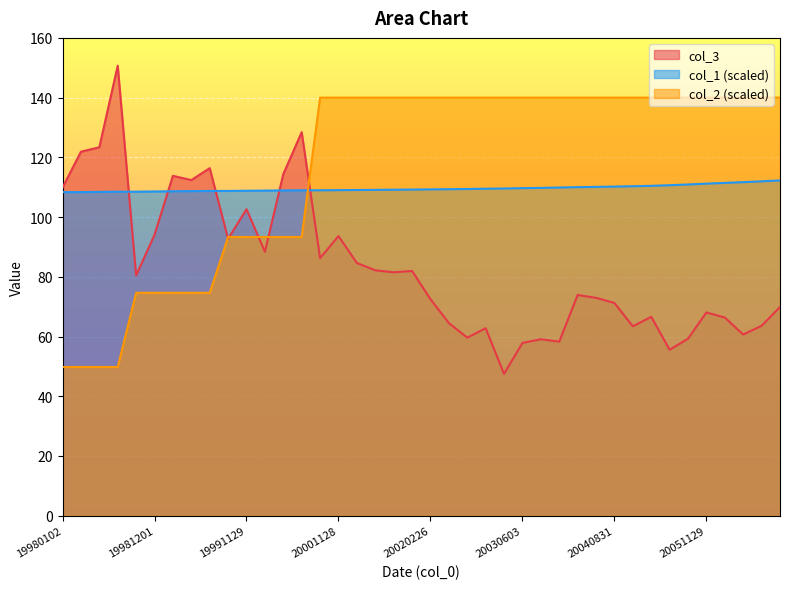

Reading right to left, list all the values displayed in this chart.

col_3: 69.9	63.6	60.7	66.3	68.1	59.3	55.6	66.6	63.4	71.2	73.0	73.9	58.3	59.1	57.9	47.5	62.8	59.6	64.5	72.5	81.9	81.5	82.2	84.6	93.6	86.2	128.4	114.4	88.4	102.6	92.7	116.4	112.4	113.8	94.1	80.4	150.7	123.4	121.9	109.9
col_1: 112.3	112.0	111.7	111.4	111.2	110.9	110.7	110.5	110.3	110.2	110.1	110.0	109.9	109.8	109.7	109.6	109.5	109.4	109.3	109.3	109.2	109.2	109.1	109.1	109.0	109.0	109.0	108.9	108.9	108.8	108.7	108.7	108.7	108.6	108.6	108.5	108.5	108.4	108.4	108.4
col_2: 140.0	140.0	140.0	140.0	140.0	140.0	140.0	140.0	140.0	140.0	140.0	140.0	140.0	140.0	140.0	140.0	140.0	140.0	140.0	140.0	140.0	140.0	140.0	140.0	140.0	140.0	93.3	93.3	93.3	93.3	93.3	74.6	74.6	74.6	74.6	74.6	49.8	49.8	49.8	49.8